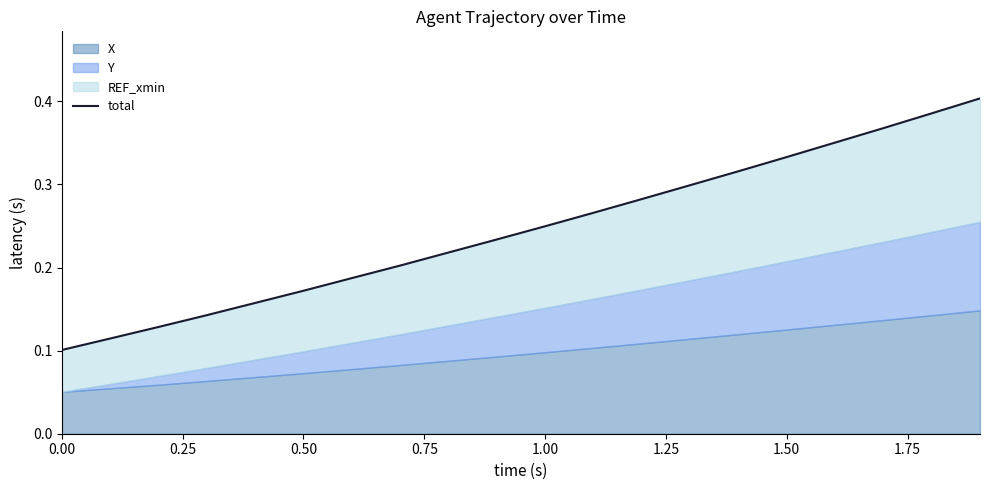

What is the sum of all values?

4.9